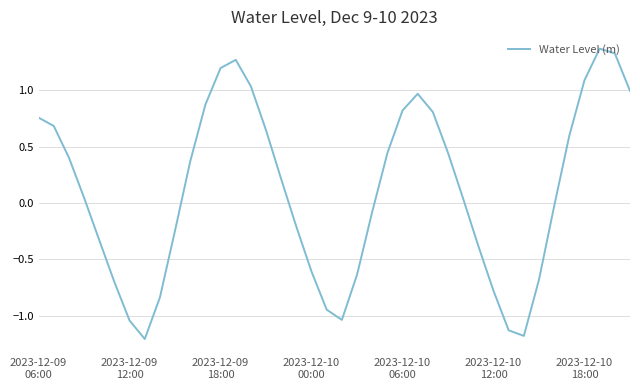

How many values are below 0?

18